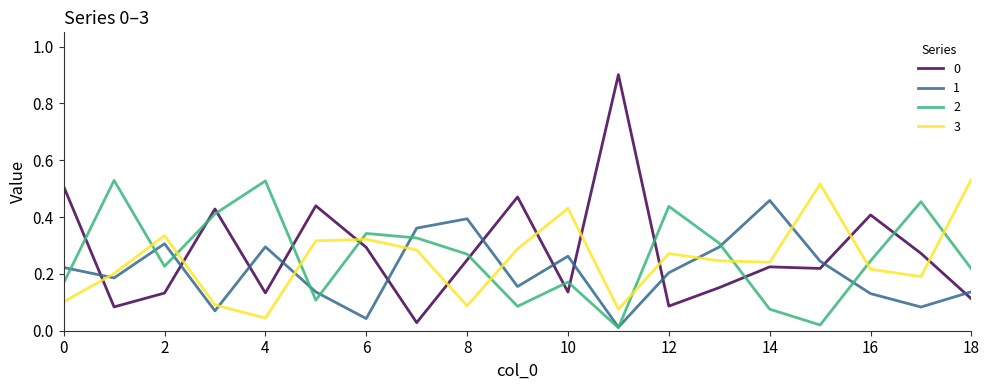

How many lines are shown in the chart?

4